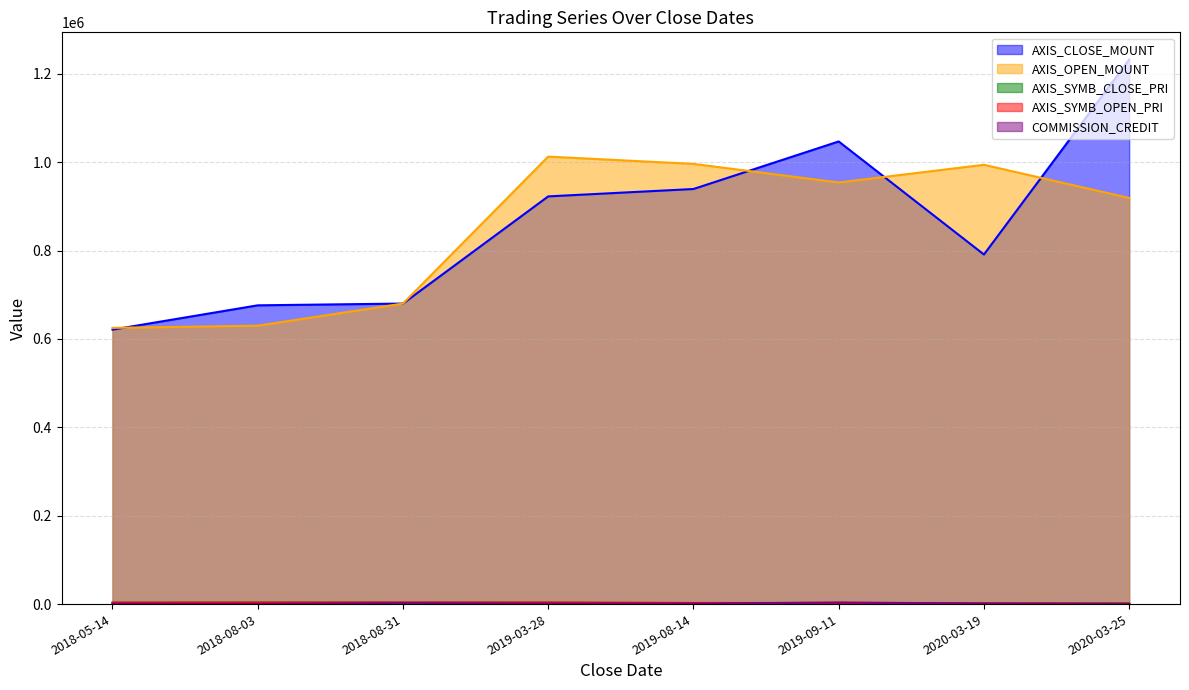

True or false: AXIS_SYMB_CLOSE_PRI and AXIS_OPEN_MOUNT cross at least once.

False